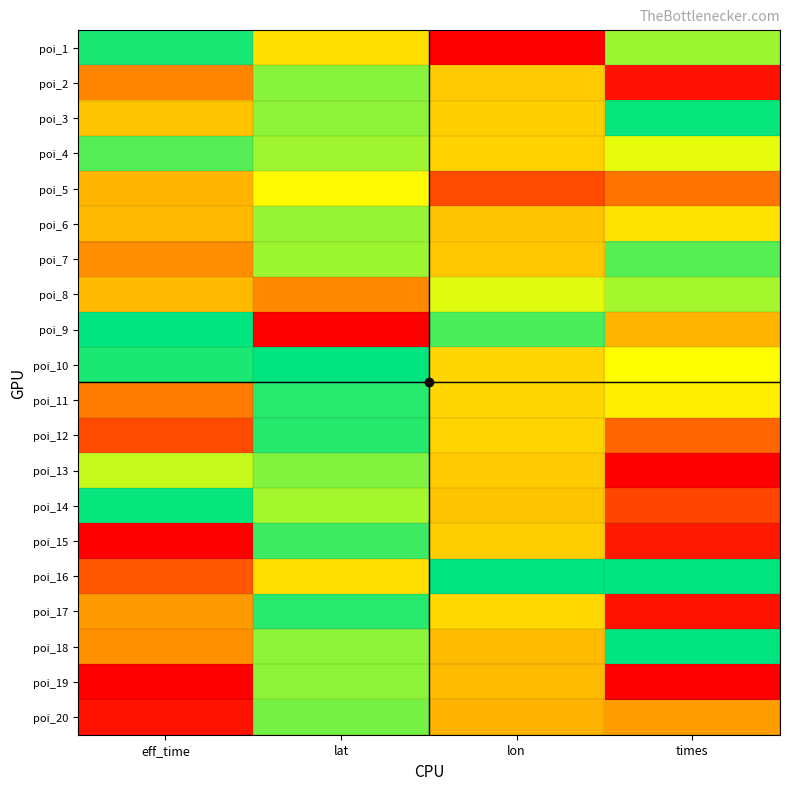

How many series are shown in this chart?

20